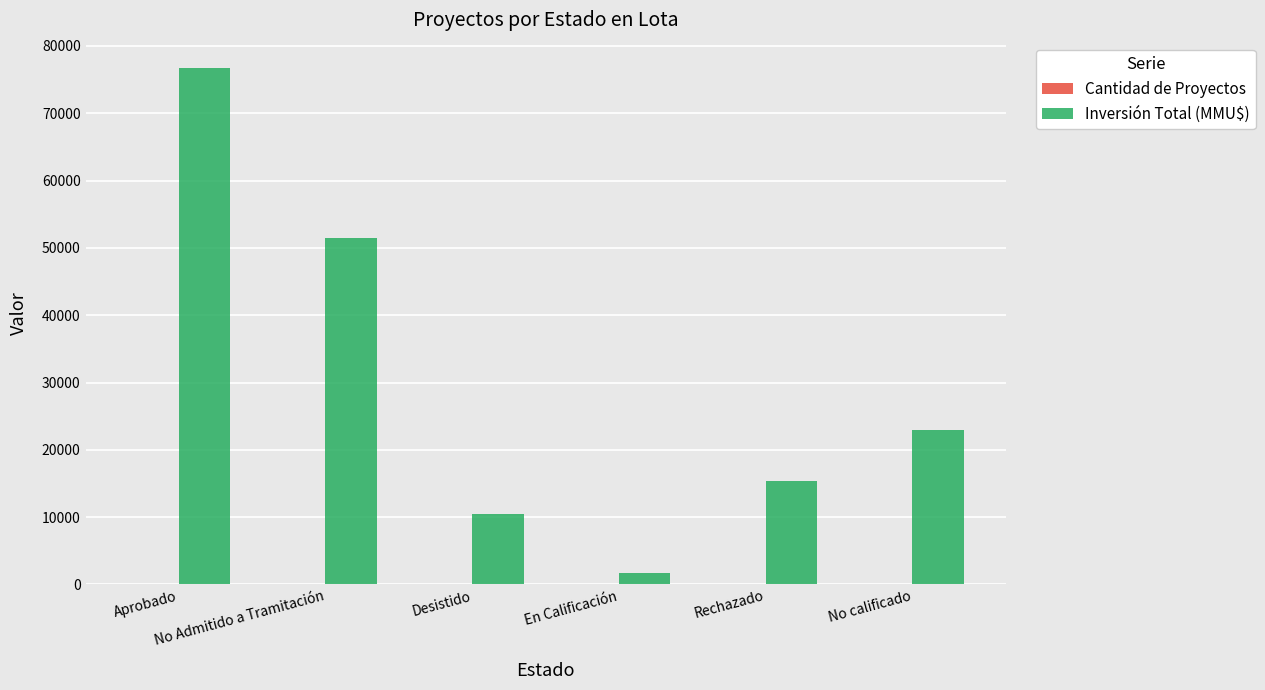

What is the total value across all series at Aprobado?

76664